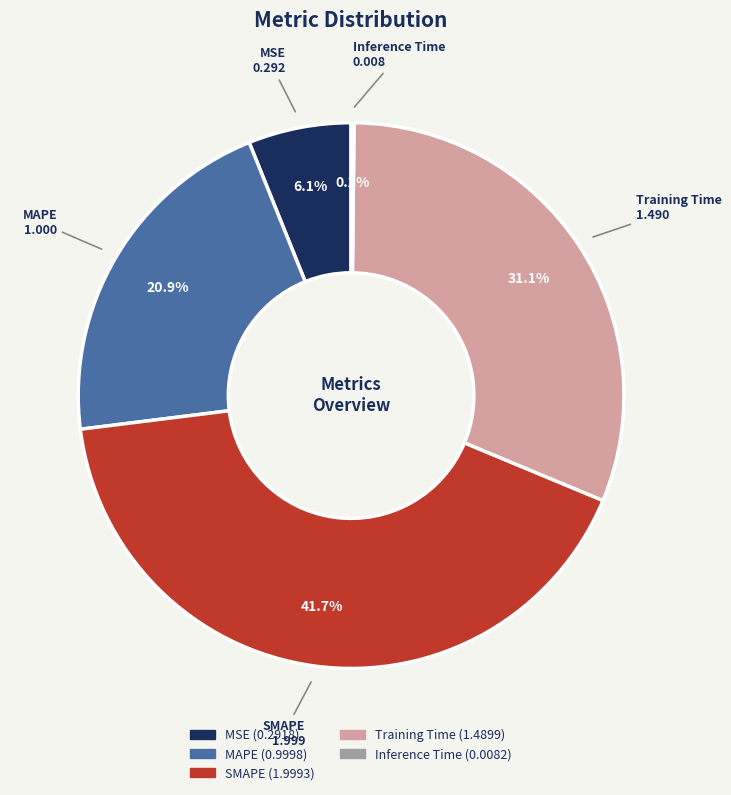

To the nearest percent, what is the difference between the largest and smallest slice percentages?

42%